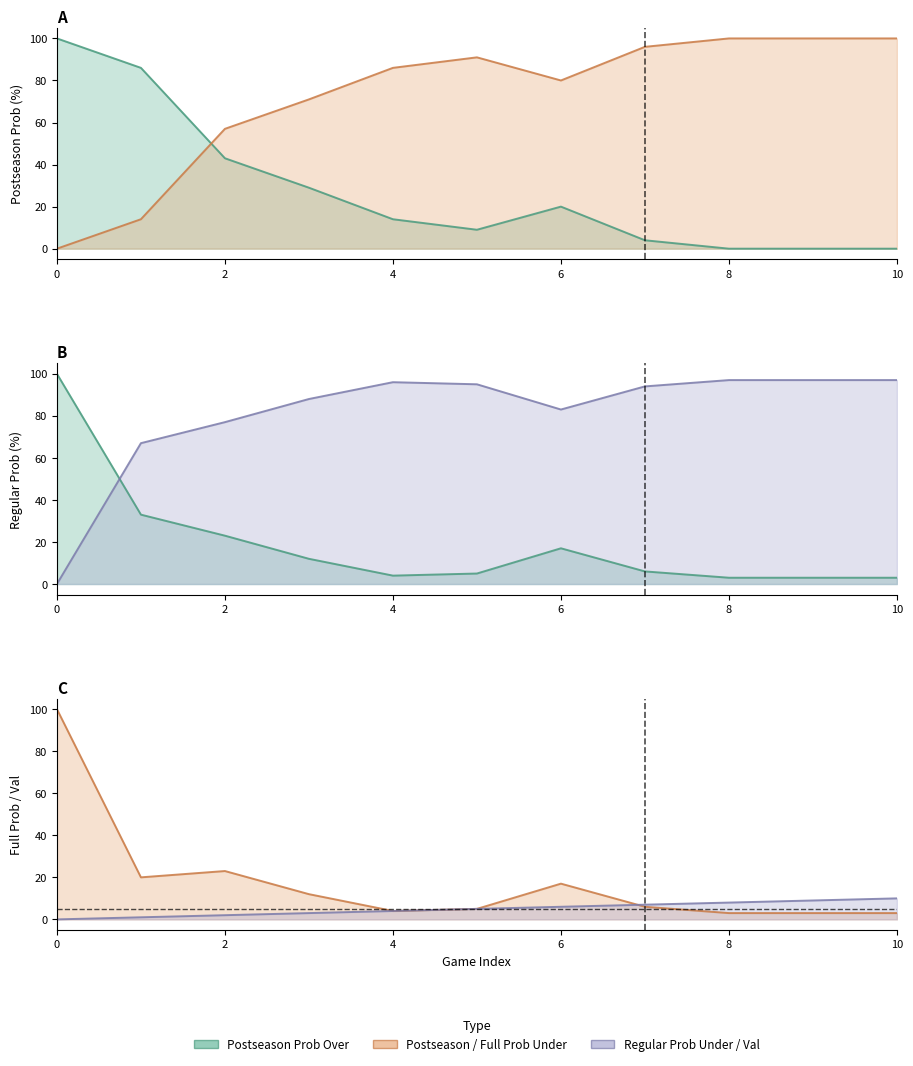

What is the value of the all 2023 postseason prob under point at the 9th from the left?

100